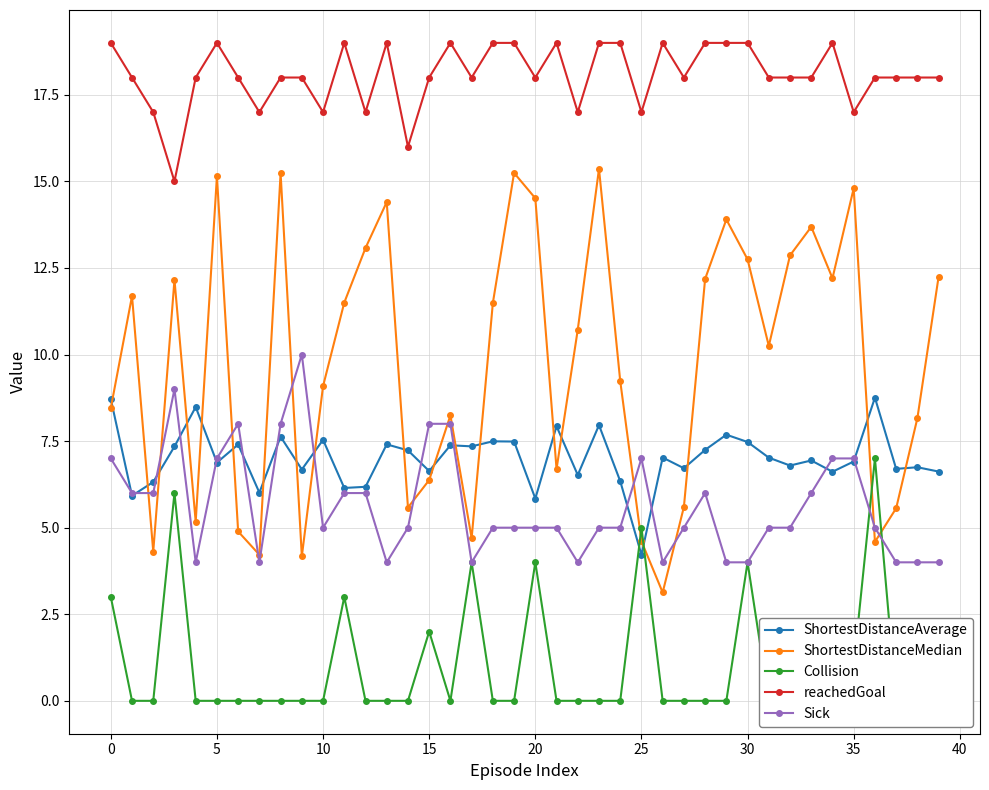

Which series has the largest total across all categories?

reachedGoal